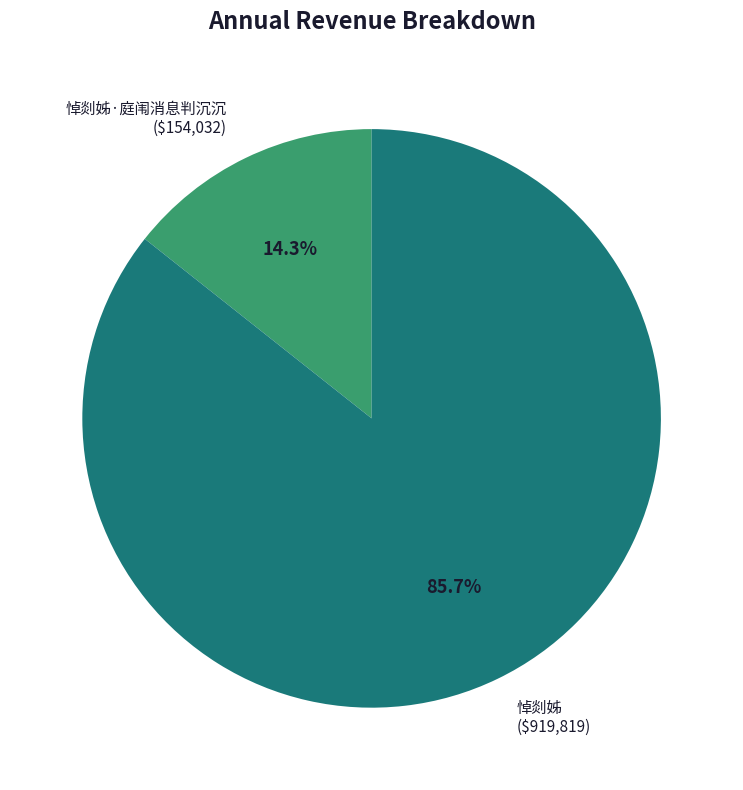

True or false: 悼剡姊·庭闱消息判沉沉 accounts for 14% of the total.

True